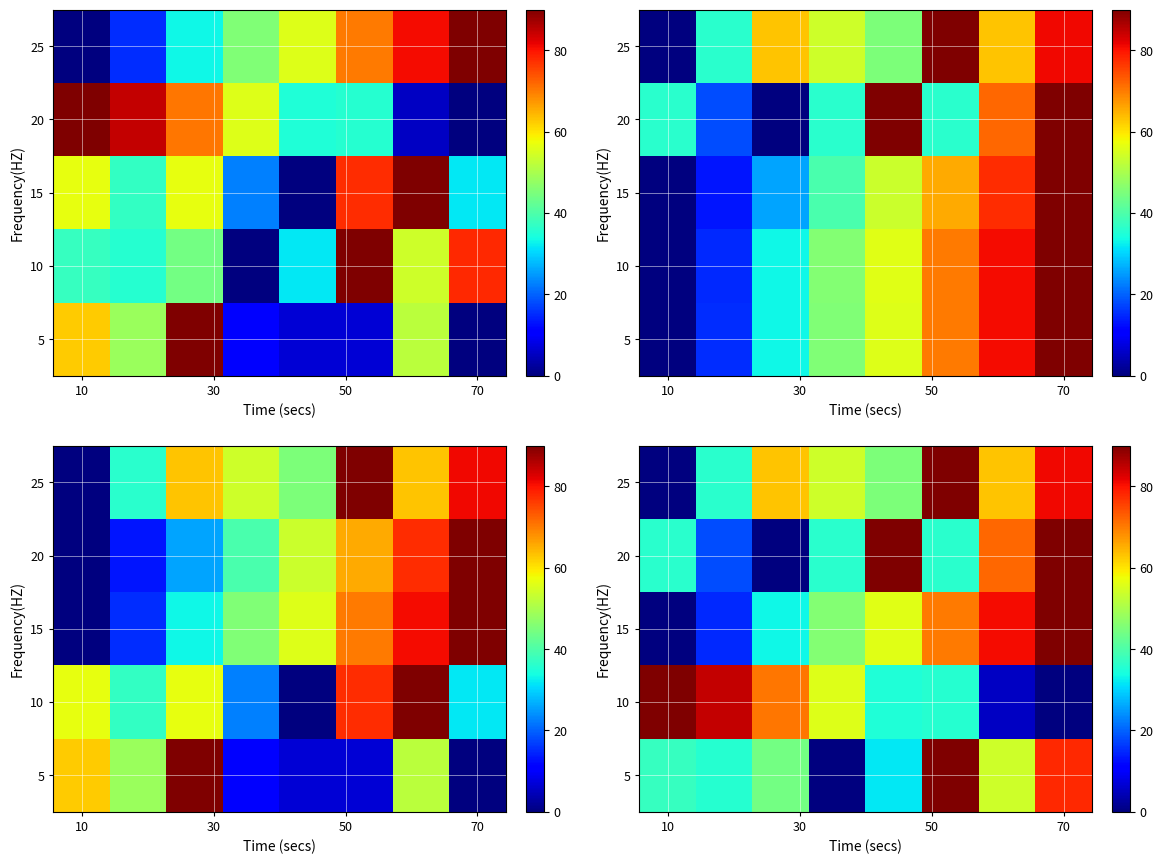

How many series are shown in this chart?

5